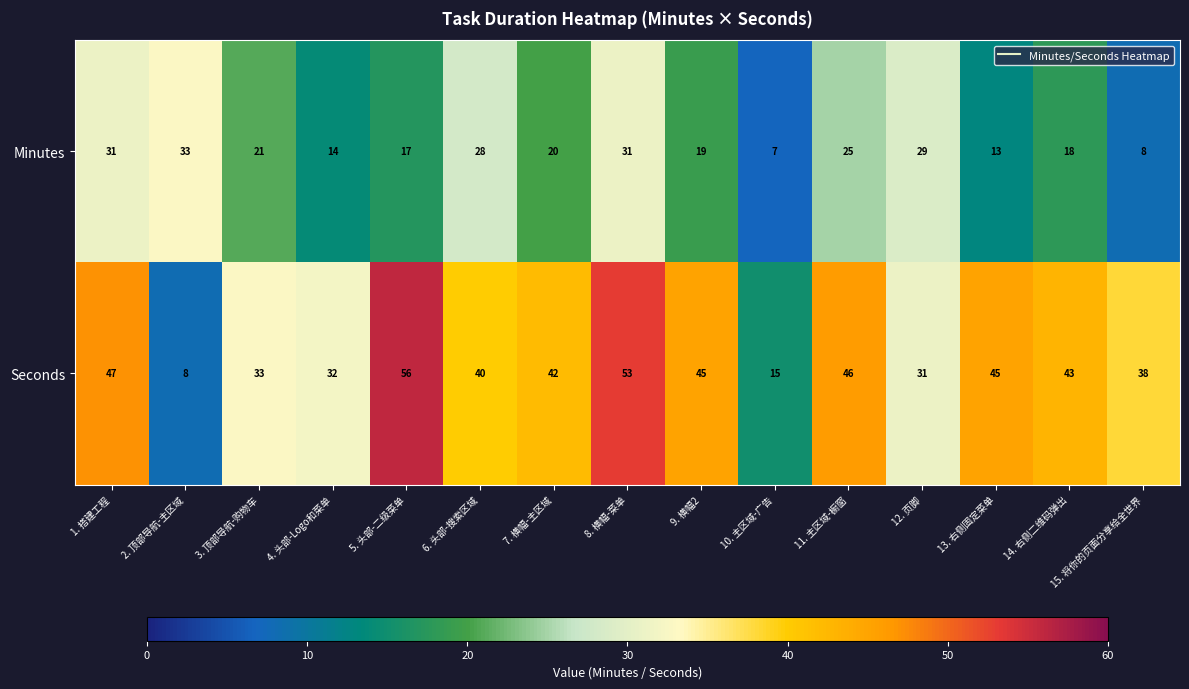

How many data points does each series have?

15